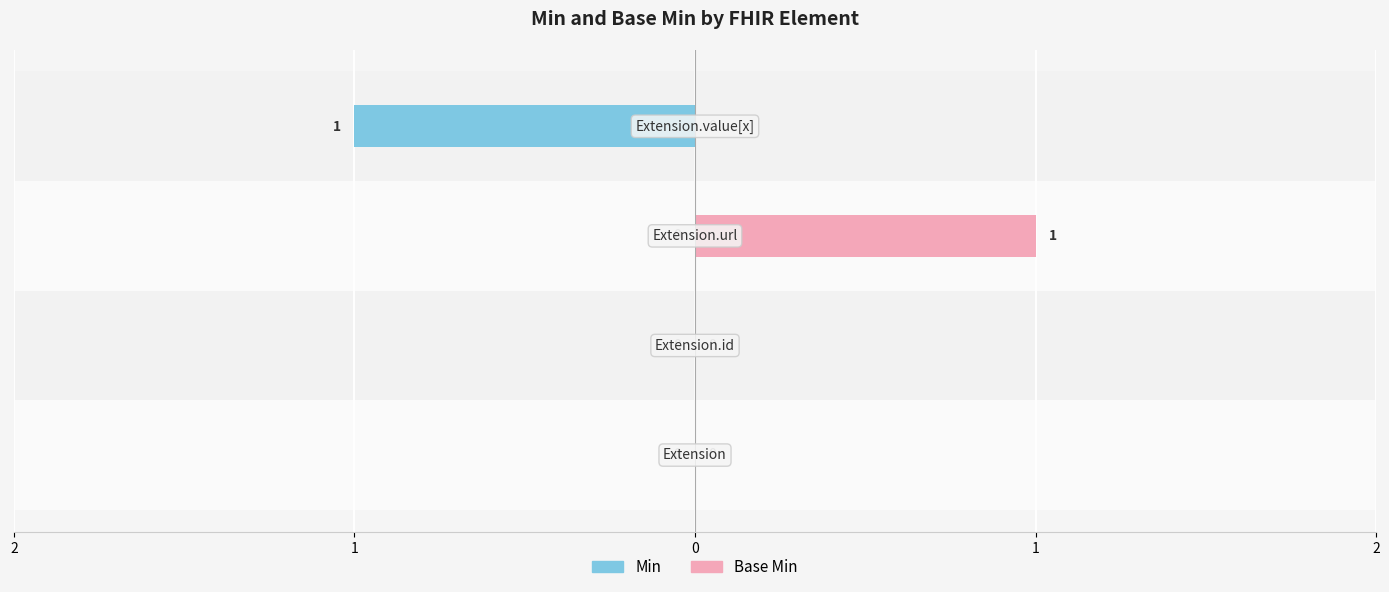

Is it true that Min equals -1 at 2?

False